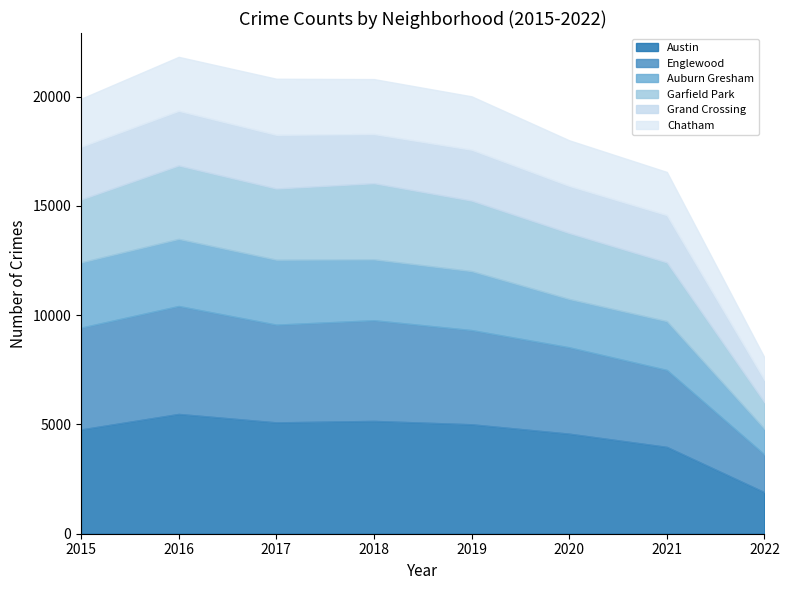

At which category does Austin reach its first local valley?

2017